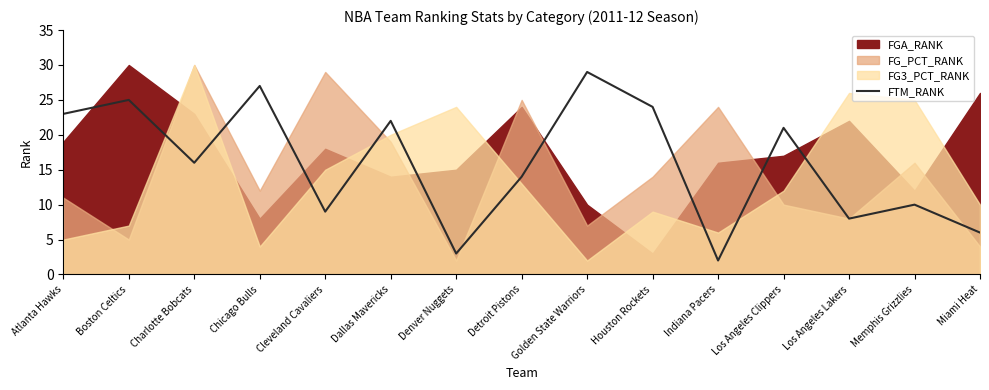

What is the label of the 9th point from the right?

Denver Nuggets